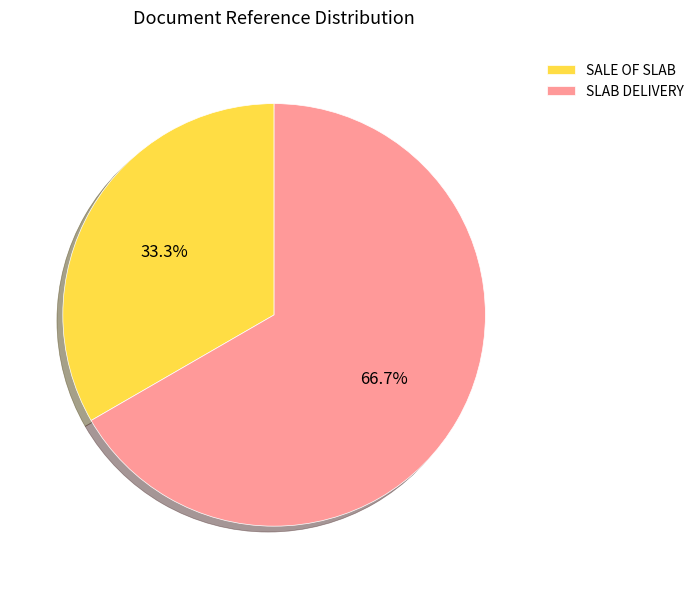

Is the sum of SALE OF SLAB and SLAB DELIVERY greater than half?

Yes